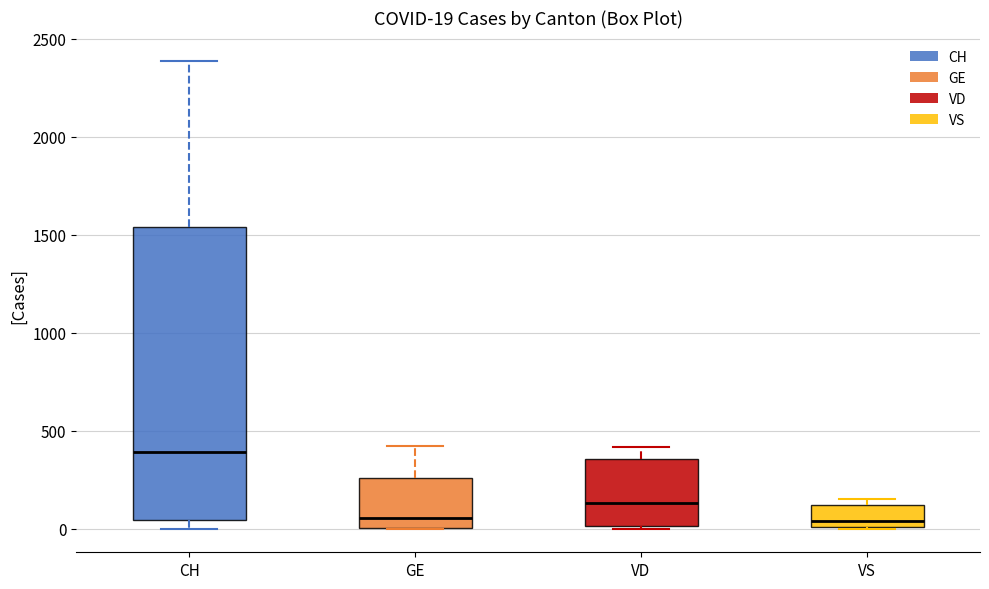

Comparing the boxes themselves (not the whiskers), which one is the tallest?

CH